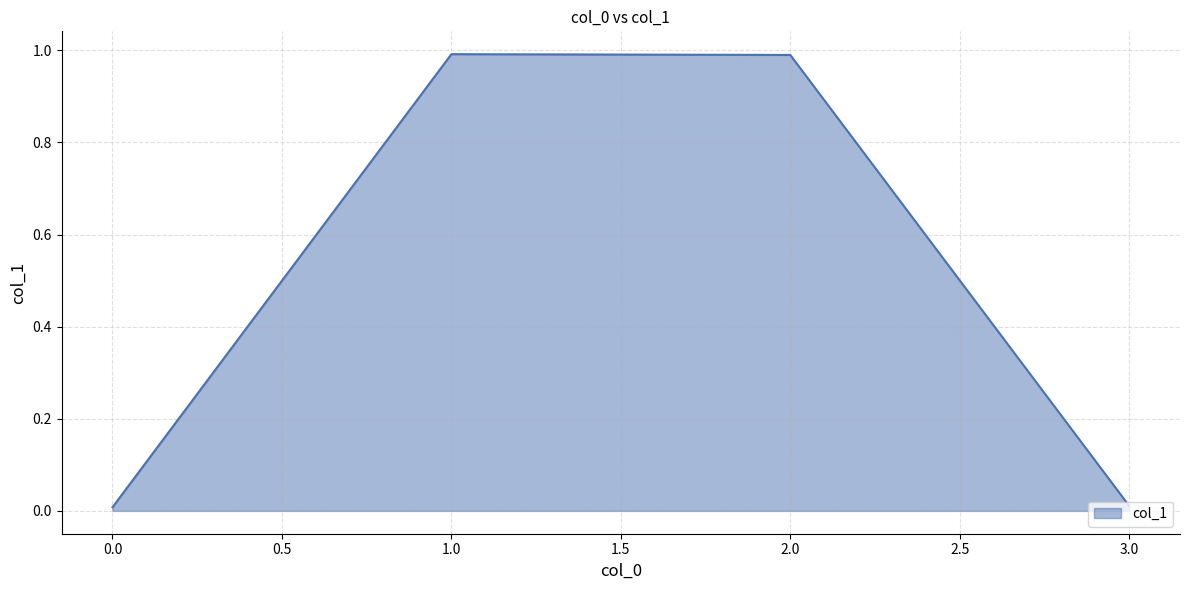

Read the value at 2.0.

1.0